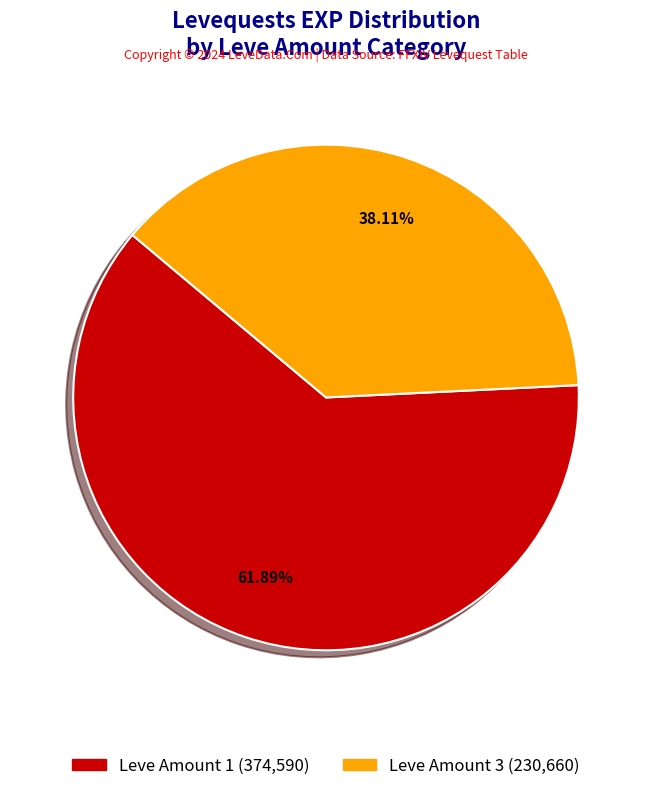

Does any single category account for the majority?

Yes